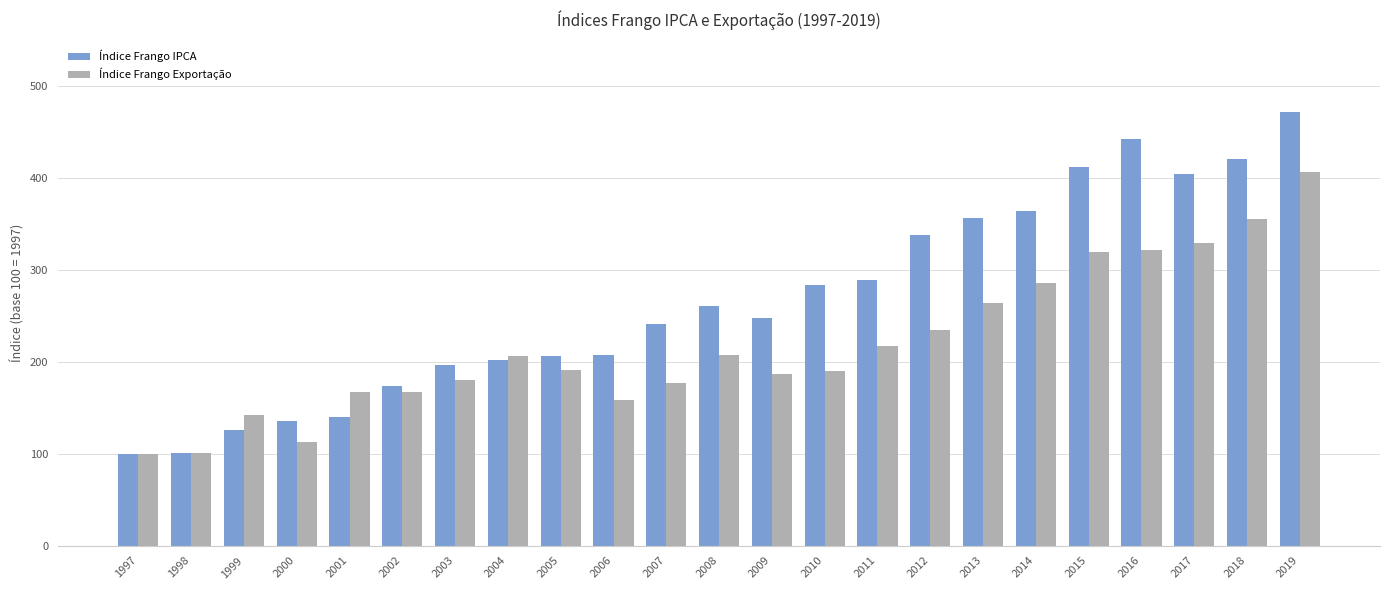

What is the maximum value shown in the chart?

471.6